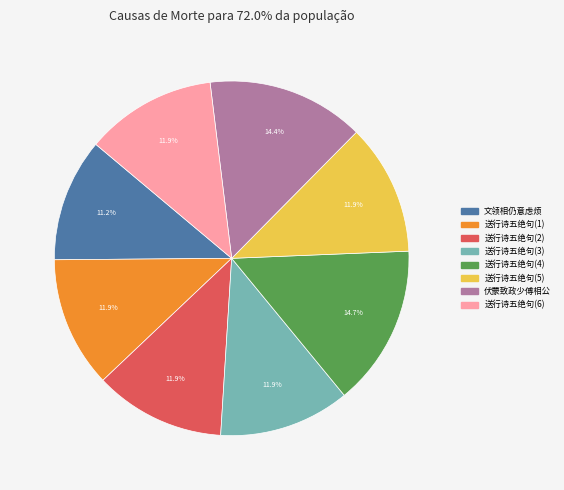

Which slice is the smallest?

文领相仍意虑烦